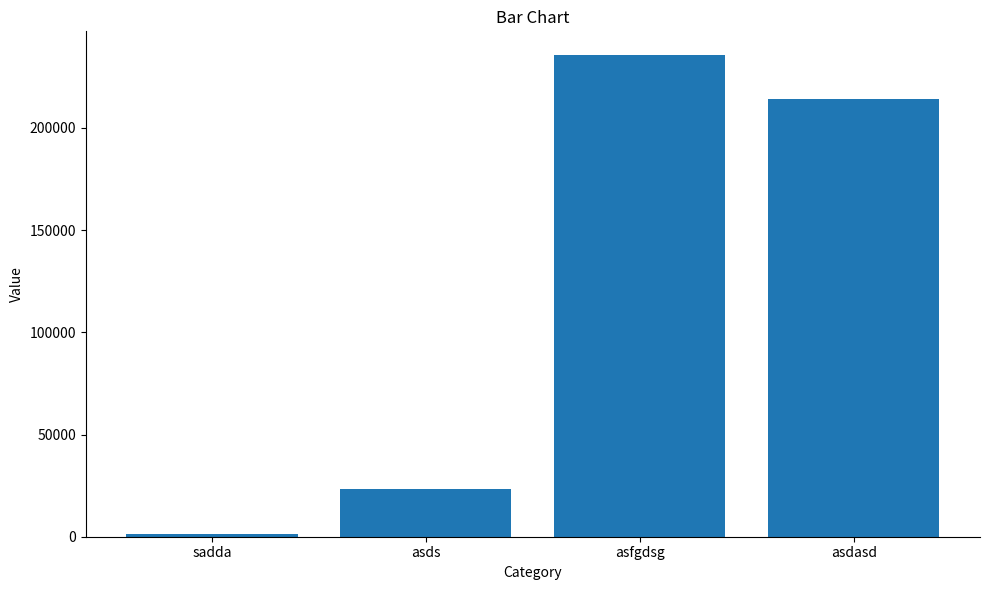

At which label is the value closest to 118342?

asds